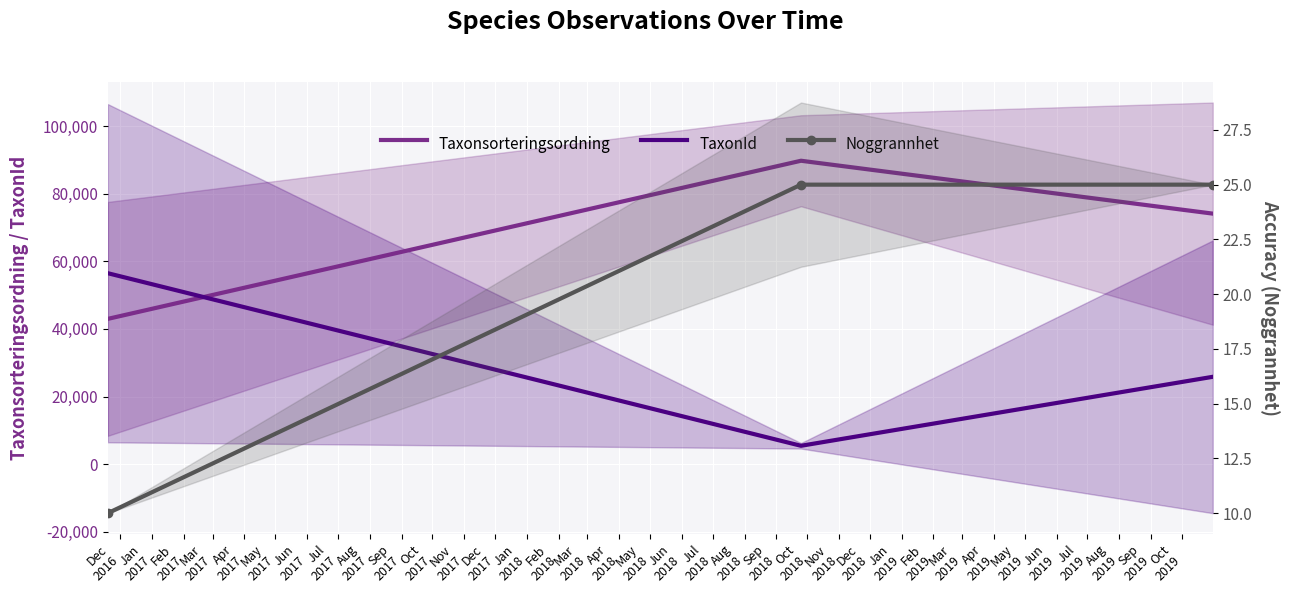

List the series in order of their overall mean, highest first.

Taxonsorteringsordning, TaxonId, Noggrannhet